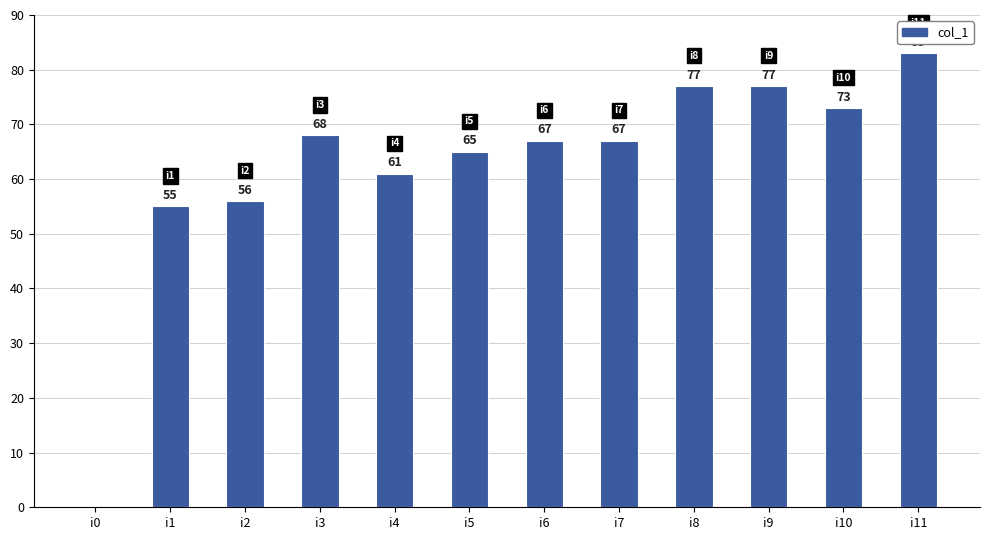

Reading right to left, transcribe all the data shown in this chart.

83	73	77	77	67	67	65	61	68	56	55	0